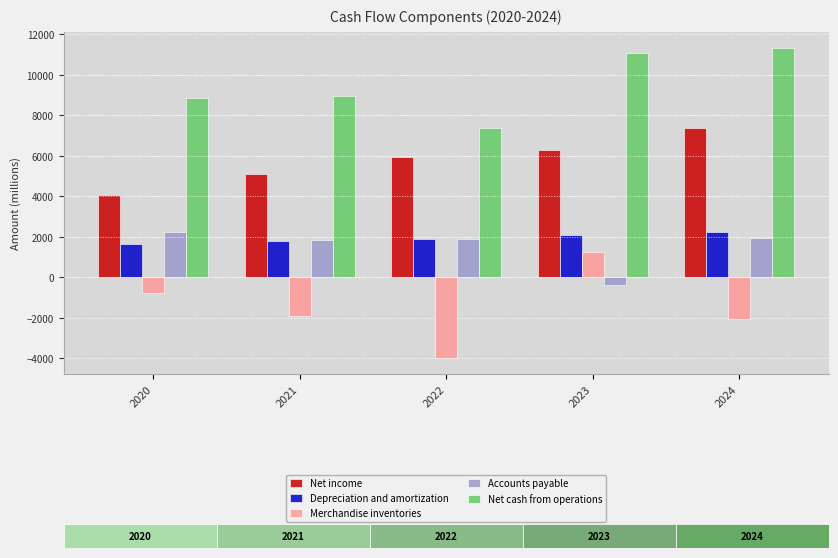

How many categories are shown in the chart?

5